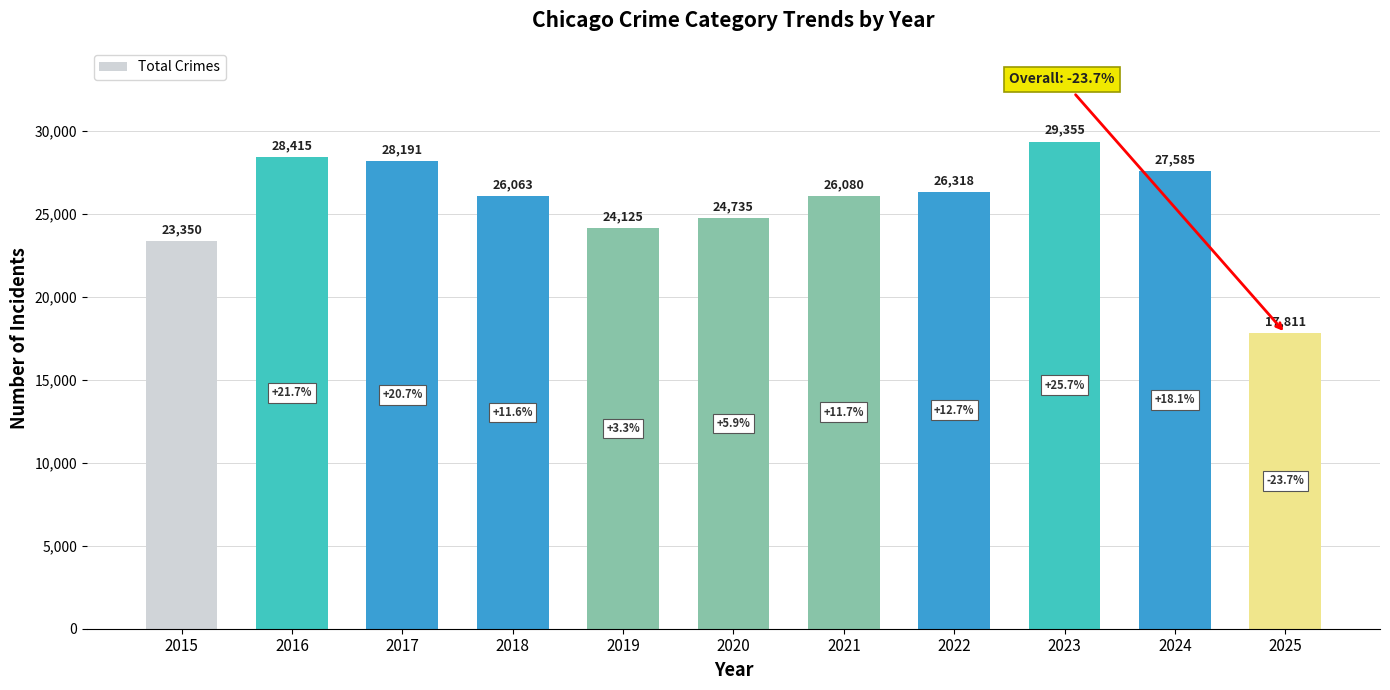

Which label corresponds to the largest value in the chart?

2023